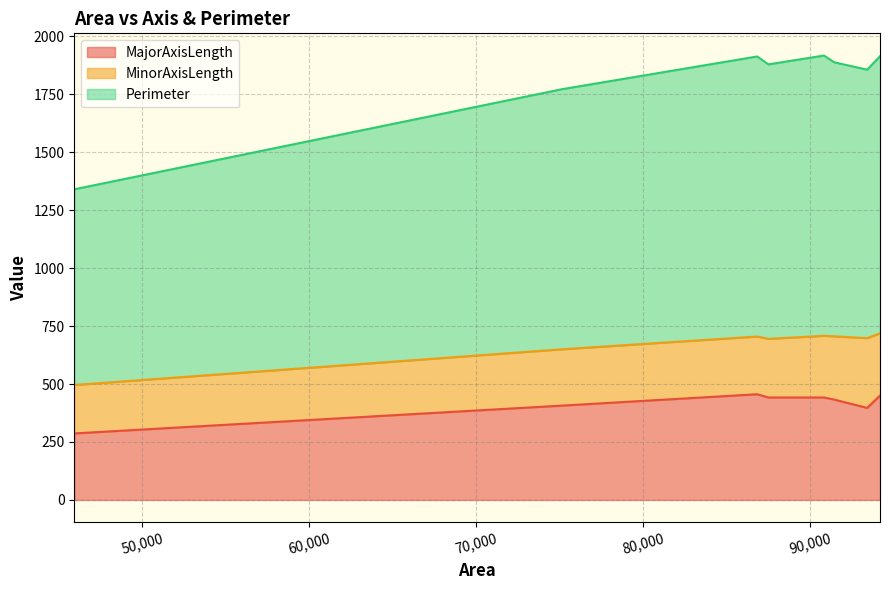

Between 75166 and 90856, which is larger?

90856